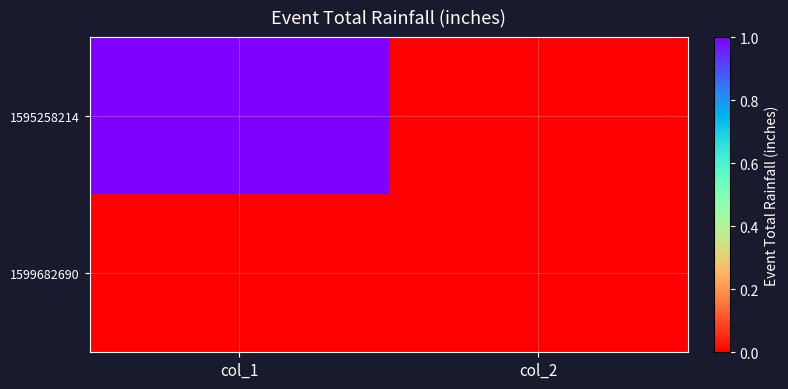

Rank the series by their average value, from lowest to highest.

1599682690, 1595258214